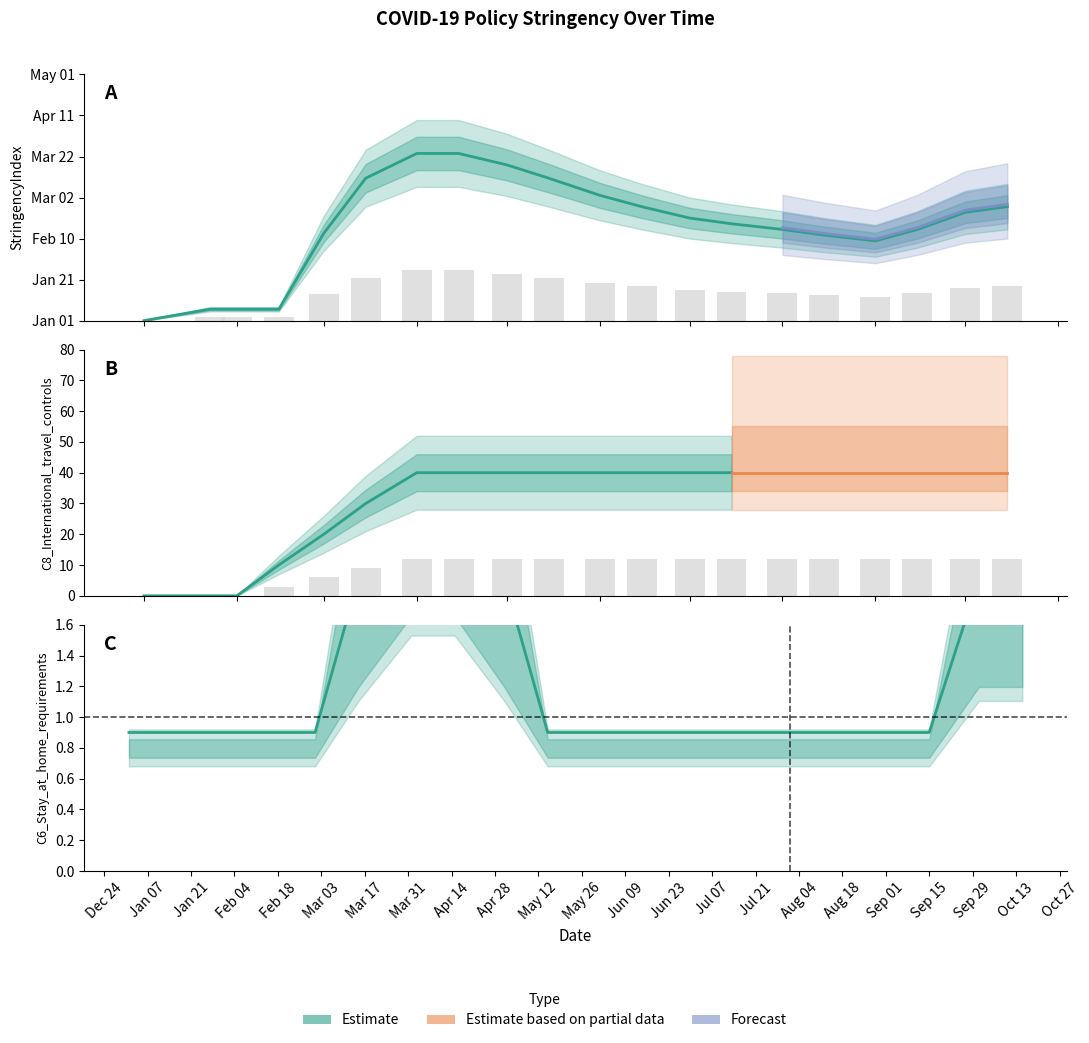

Is the value of C6_Stay_at_home_requirements at 2020-06-15 greater than the value of StringencyIndex at 2020-10-15?

No